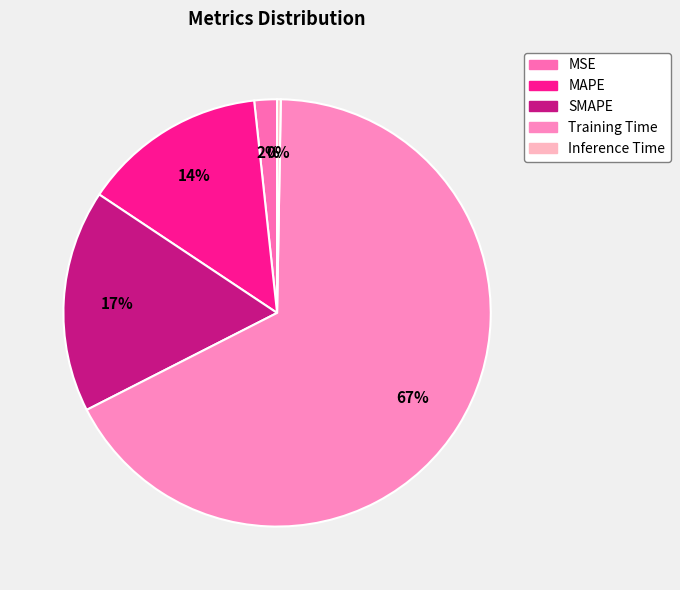

How many slices are in this pie chart?

5